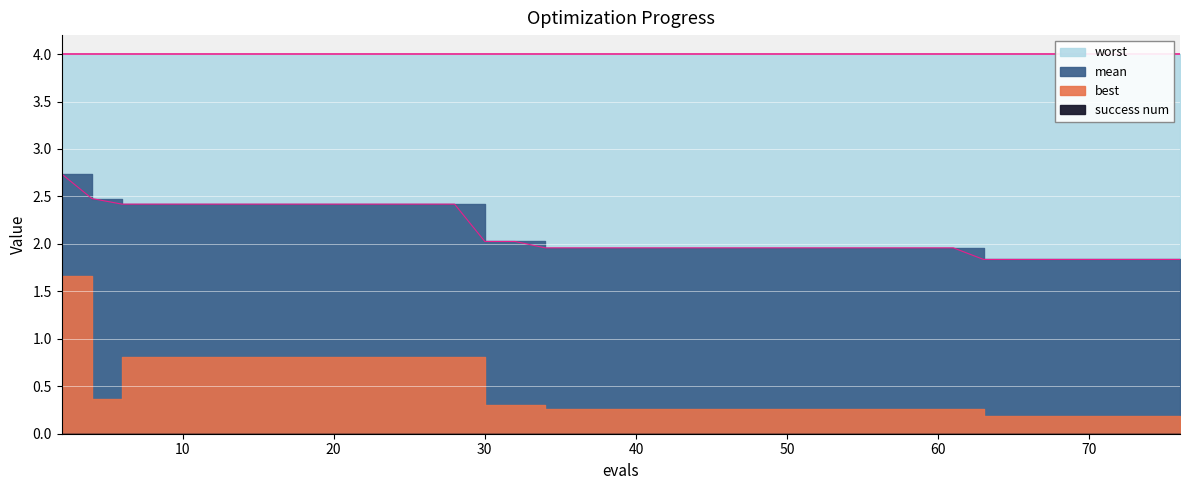

List the labels in order of worst value, largest first.

2, 4, 6, 8, 10, 12, 14, 16, 18, 20, 22, 23, 25, 27, 28, 30, 32, 34, 36, 38, 40, 42, 44, 46, 47, 49, 51, 53, 55, 57, 59, 61, 63, 65, 67, 68, 70, 72, 74, 76